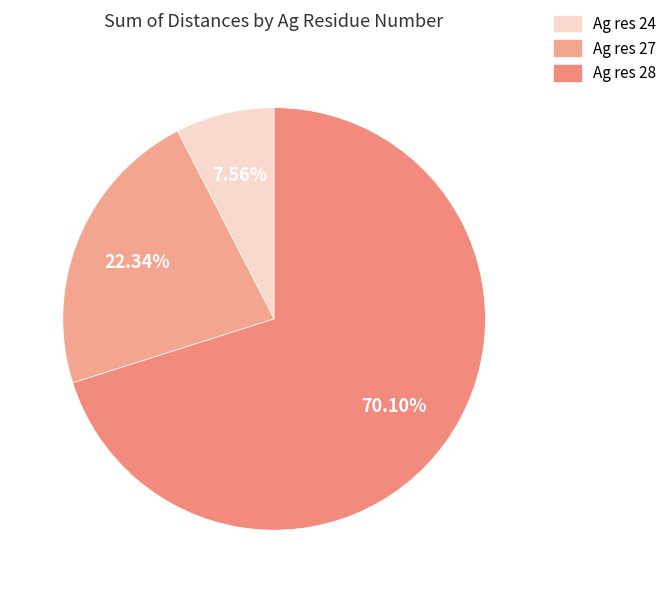

How many slices are in this pie chart?

3